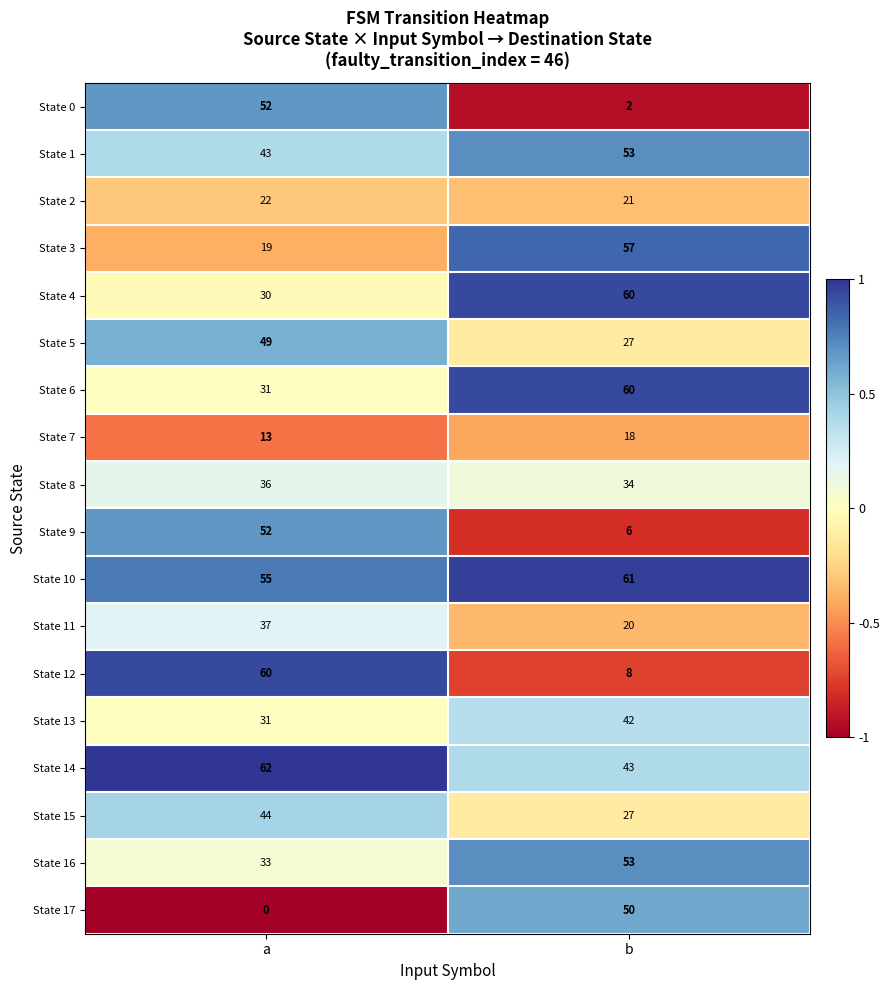

Which label corresponds to the largest value in the chart?

a